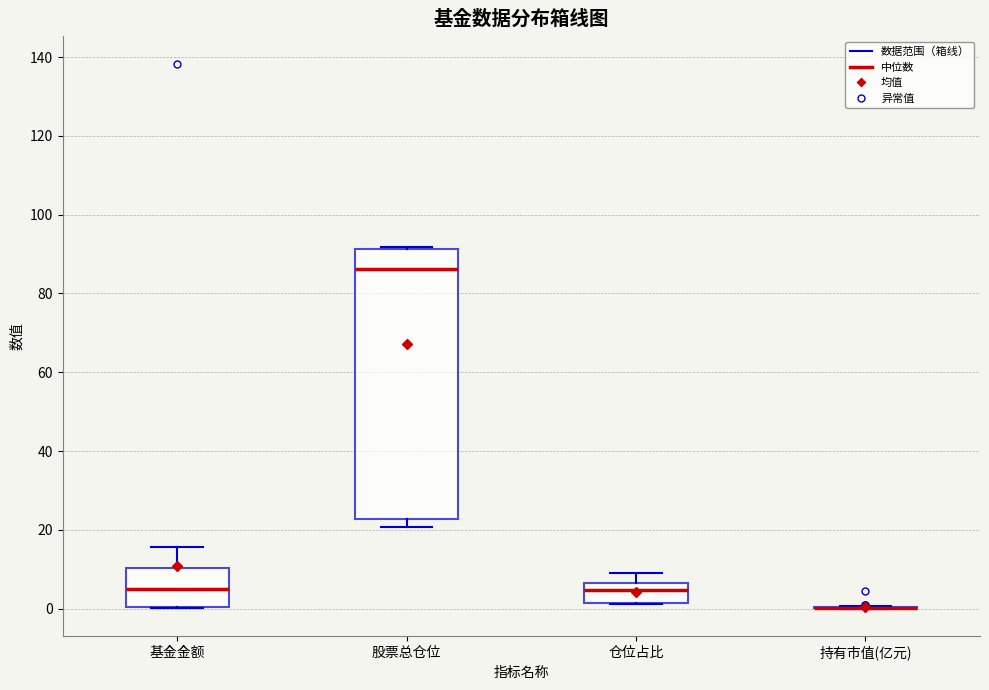

Reading left to right, transcribe this box plot: for each box, give where its median line is, the range the box spans, and where its two whiskers end, as read against the y-axis. The values are not printed on the chart, so give them approximately, as read against the axis.

基金金额: median 4, box 0 to 10, whiskers 0 to 16
股票总仓位: median 86, box 22 to 92, whiskers 20 to 92
仓位占比: median 4, box 2 to 6, whiskers 2 to 10
持有市值(亿元): box collapsed to a line at 0, whiskers 0 to 0